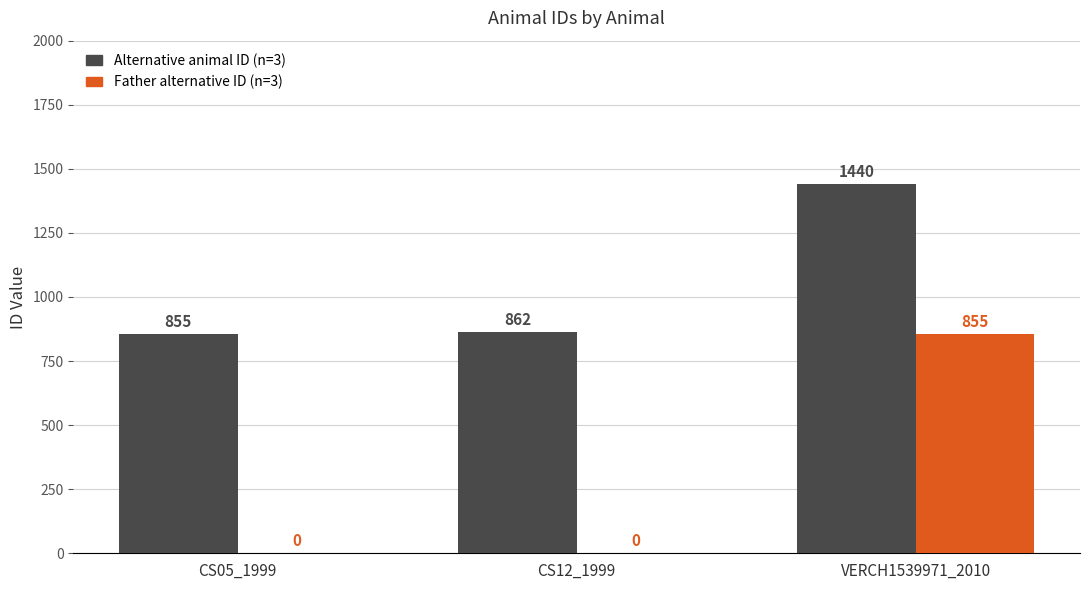

At which category is the sum across all series the highest?

VERCH1539971_2010